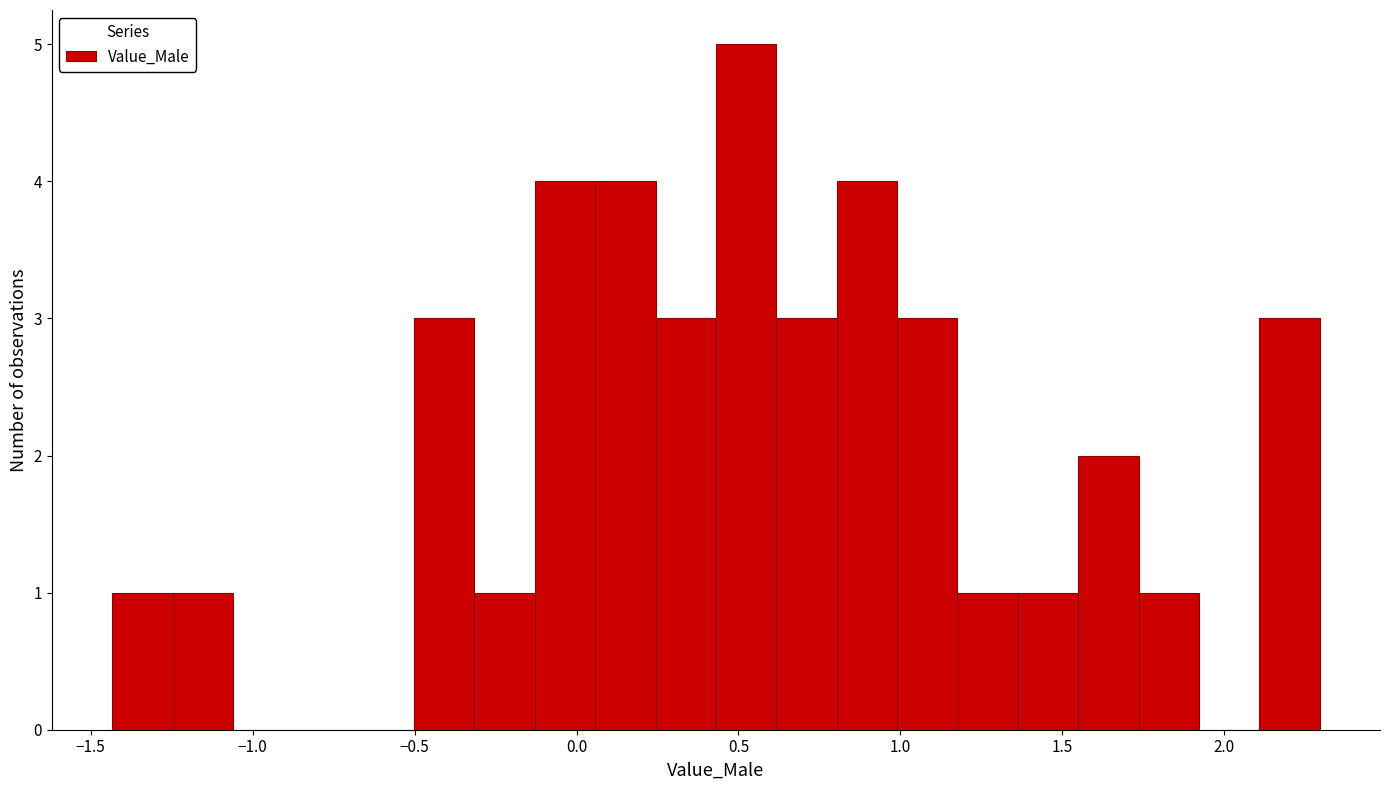

Around what value on the x-axis is the tallest bar? Give the approximate position of its centre, as read against the axis.

0.50